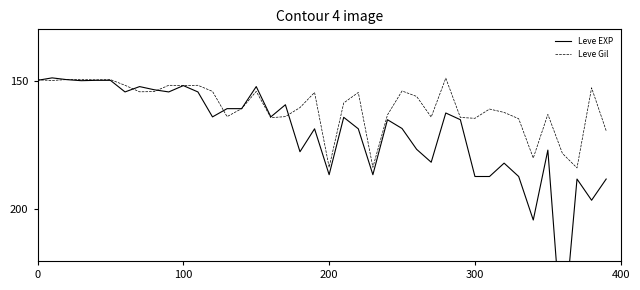

The value of Leve Gil at 300 is 164.6. True or false?

True